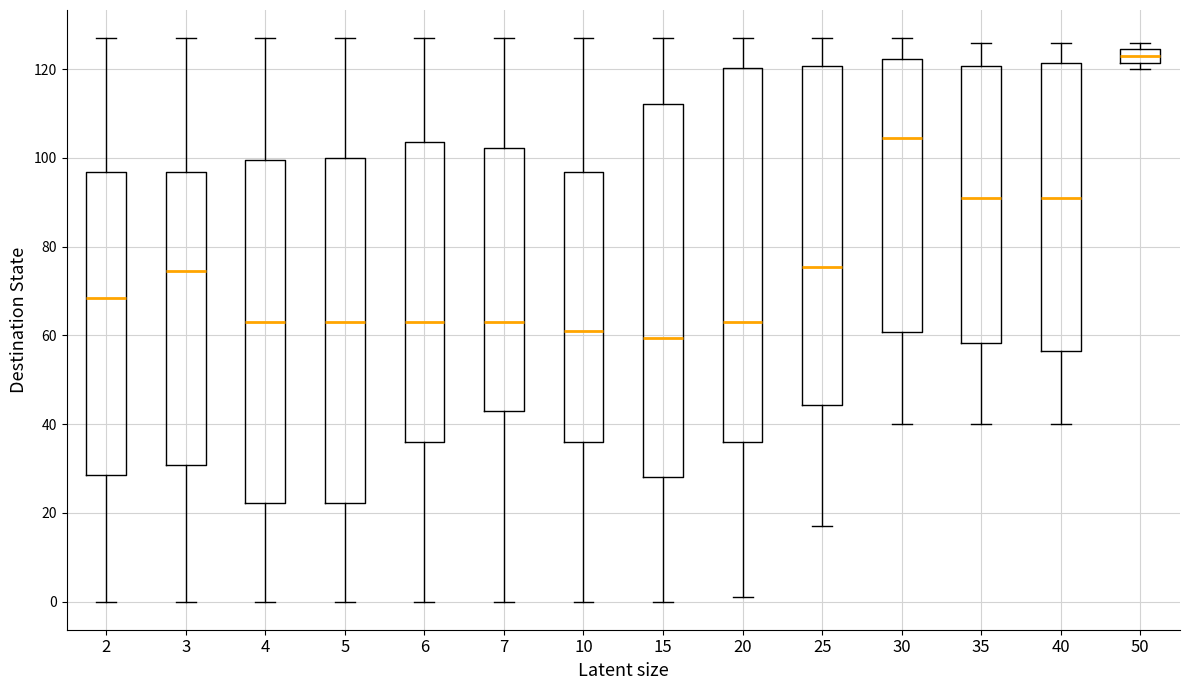

Reading left to right, read every box against the y-axis: the position of its median line, the range the box covers, and the ends of its whiskers. The values are not printed on the chart, so give them approximately, as read against the axis.

2: median 68, box 28 to 96, whiskers 0 to 128
3: median 74, box 30 to 96, whiskers 0 to 128
4: median 64, box 22 to 100, whiskers 0 to 128
5: median 64, box 22 to 100, whiskers 0 to 128
6: median 64, box 36 to 104, whiskers 0 to 128
7: median 64, box 44 to 102, whiskers 0 to 128
10: median 62, box 36 to 96, whiskers 0 to 128
15: median 60, box 28 to 112, whiskers 0 to 128
20: median 64, box 36 to 120, whiskers 2 to 128
25: median 76, box 44 to 120, whiskers 18 to 128
30: median 104, box 60 to 122, whiskers 40 to 128
35: median 92, box 58 to 120, whiskers 40 to 126
40: median 92, box 56 to 122, whiskers 40 to 126
50: median 124 (inside the box), box 122 to 124, whiskers 120 to 126